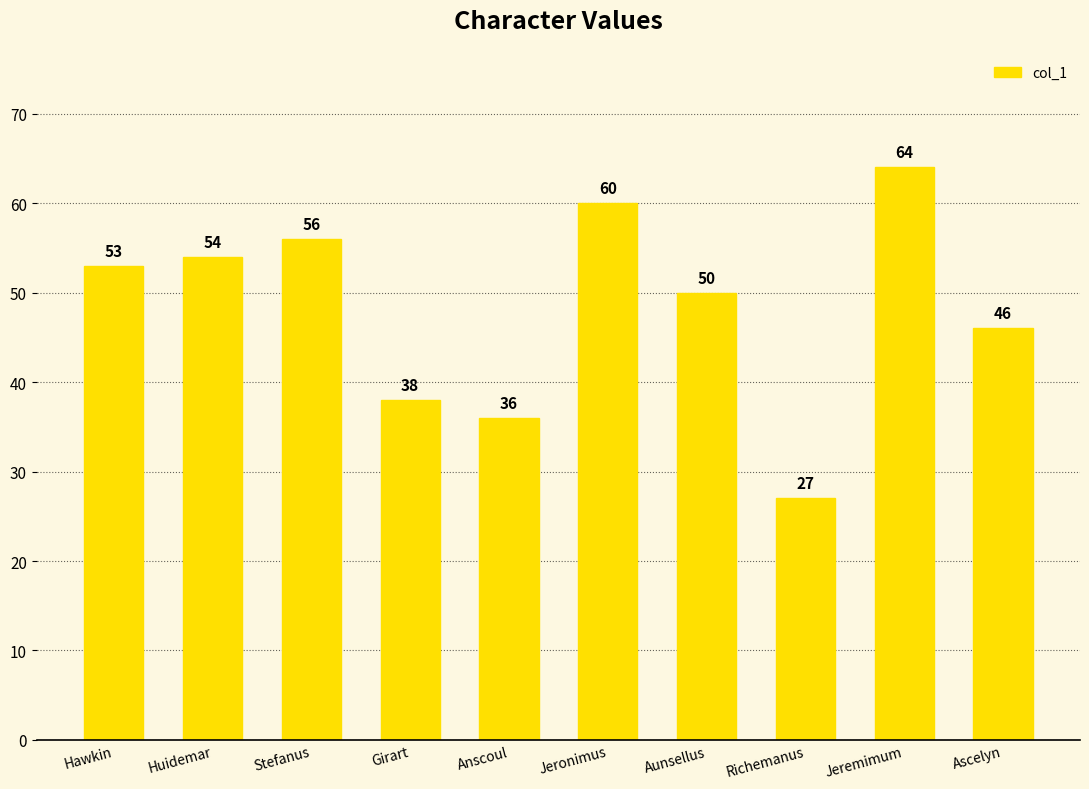

Rank the categories by value from lowest to highest.

Richemanus, Anscoul, Girart, Ascelyn, Aunsellus, Hawkin, Huidemar, Stefanus, Jeronimus, Jeremimum